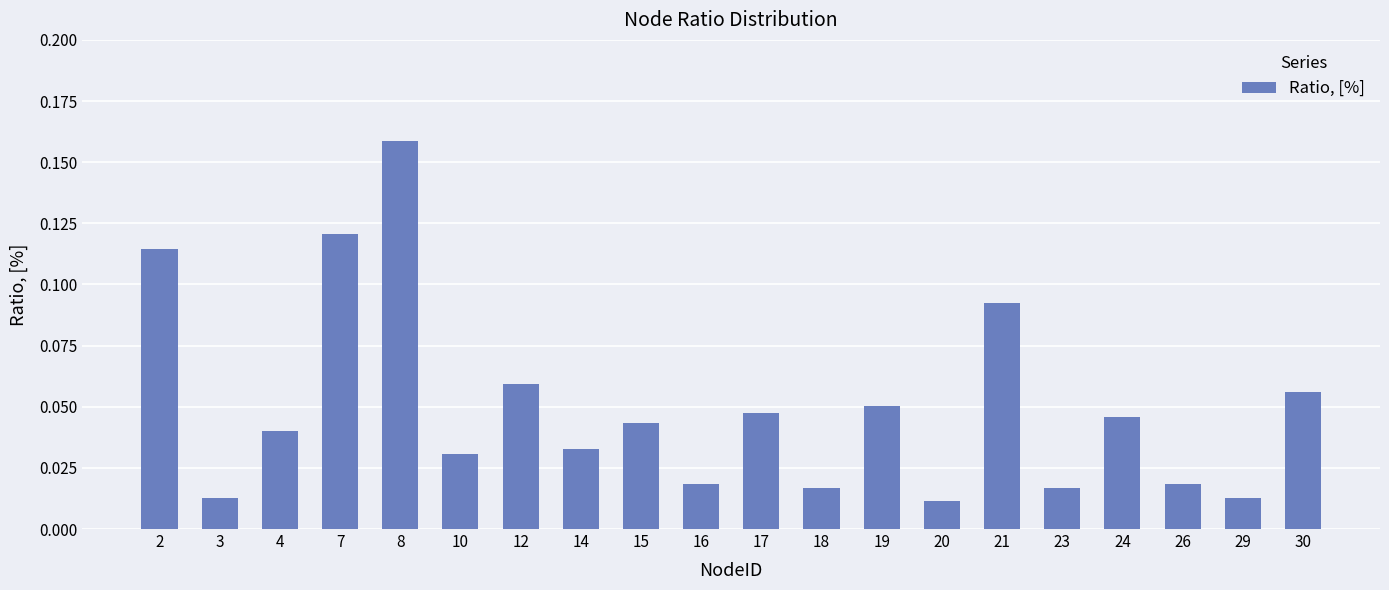

How many bars are there in total?

20